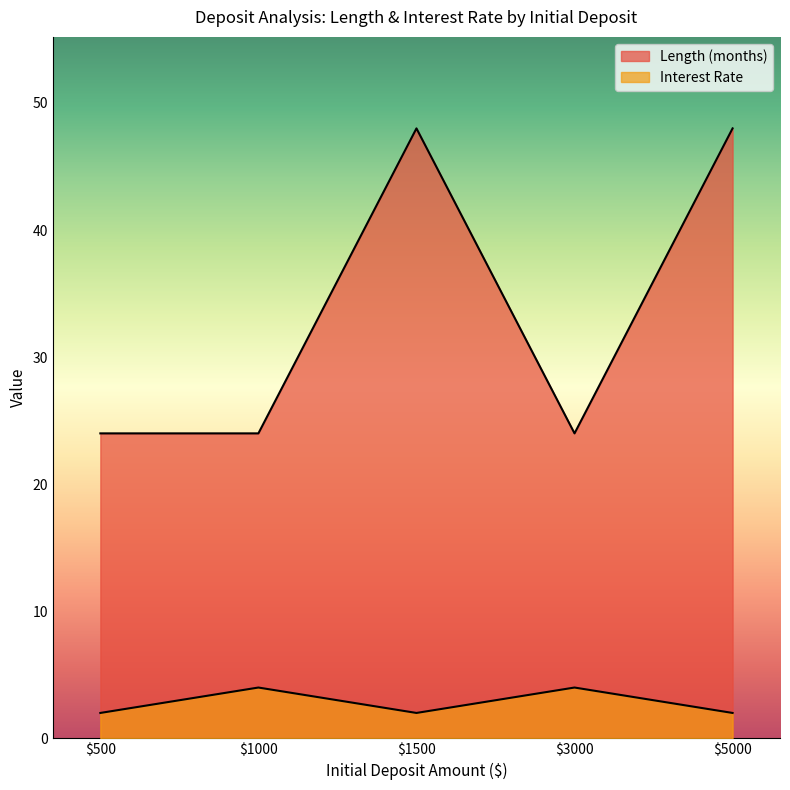

Is the value of Interest Rate at 5000 greater than the value of Length (months) at 1500?

No